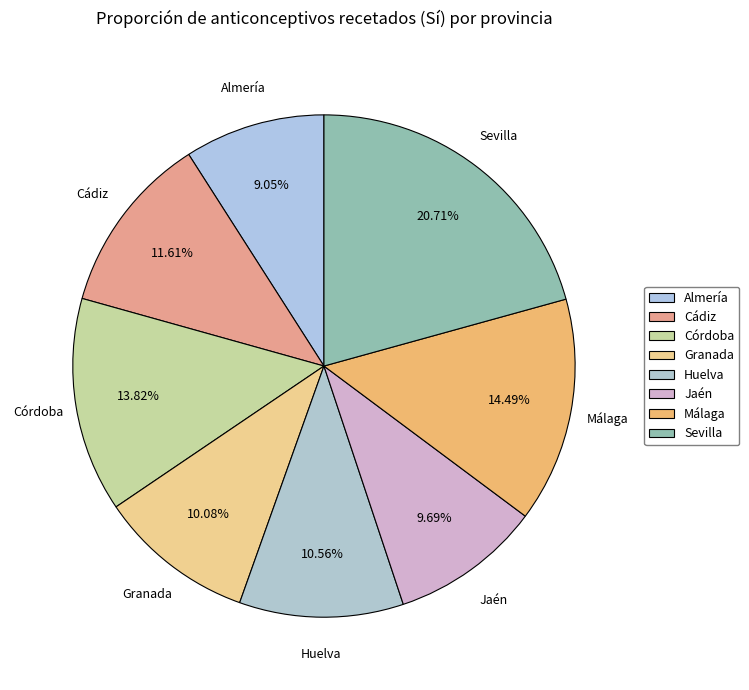

To the nearest percent, what is the difference between the largest and smallest slice percentages?

12%